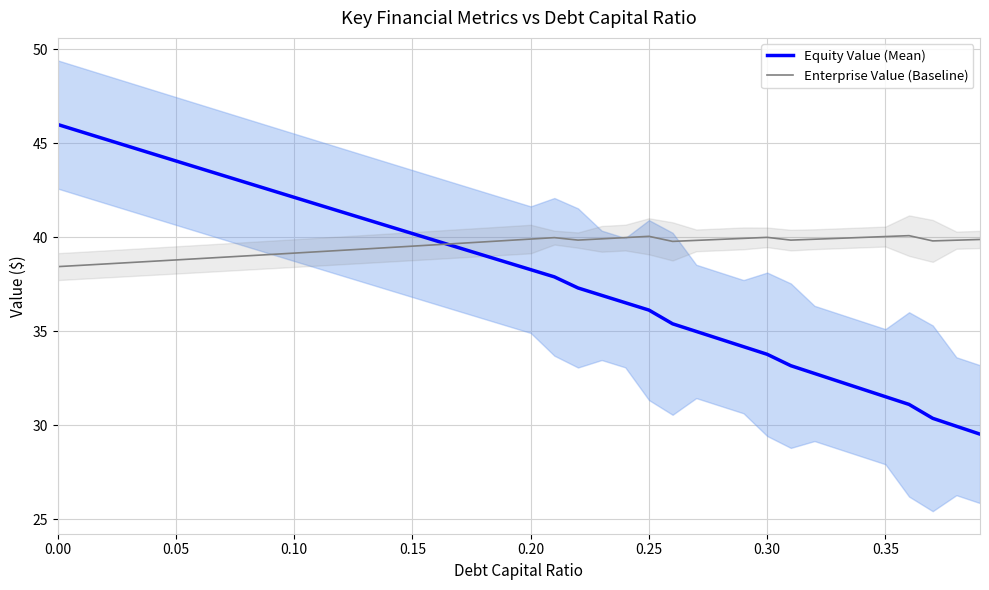

What is the difference between the highest and lowest values at 0.25?

3.9